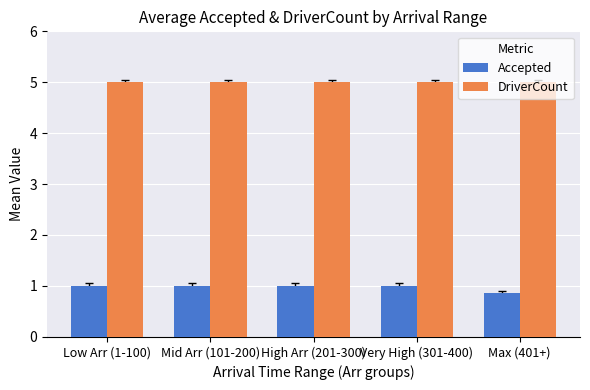

What is the total value across all series at Max (401+)?

5.9